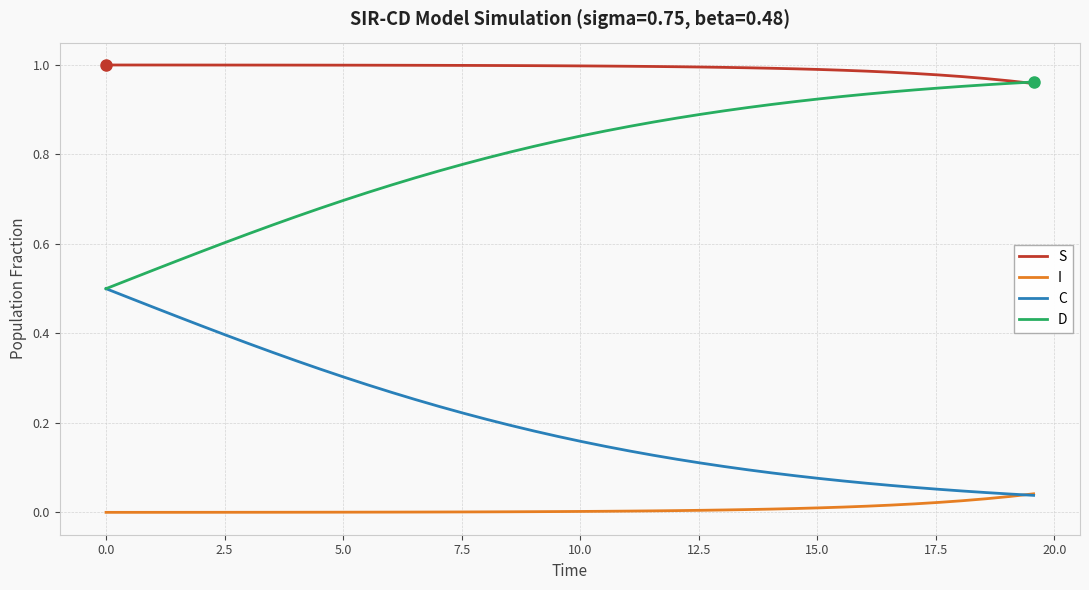

True or false: S and I cross at least once.

False